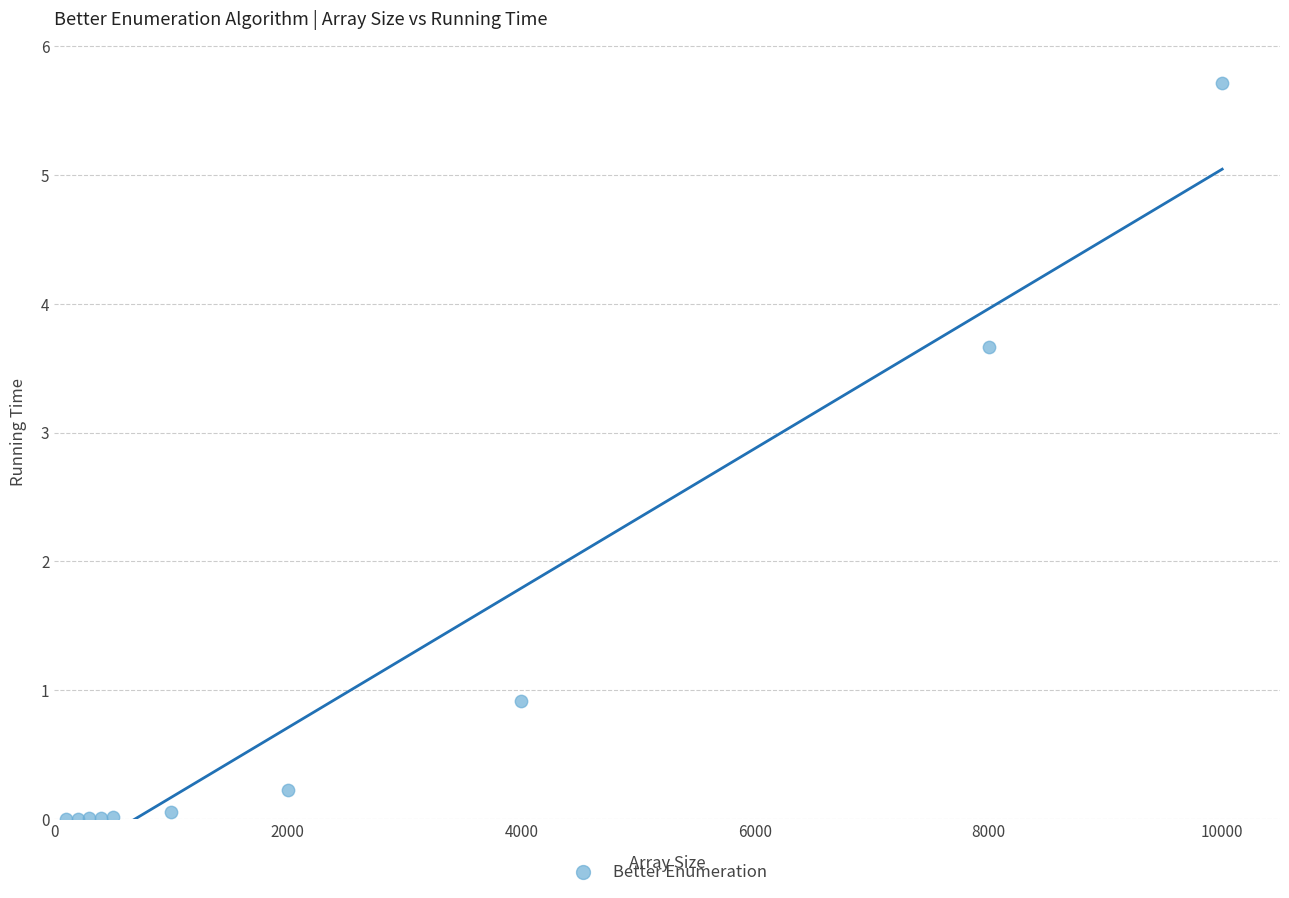

What Y value in the scatter plot is closest to 2?

0.9